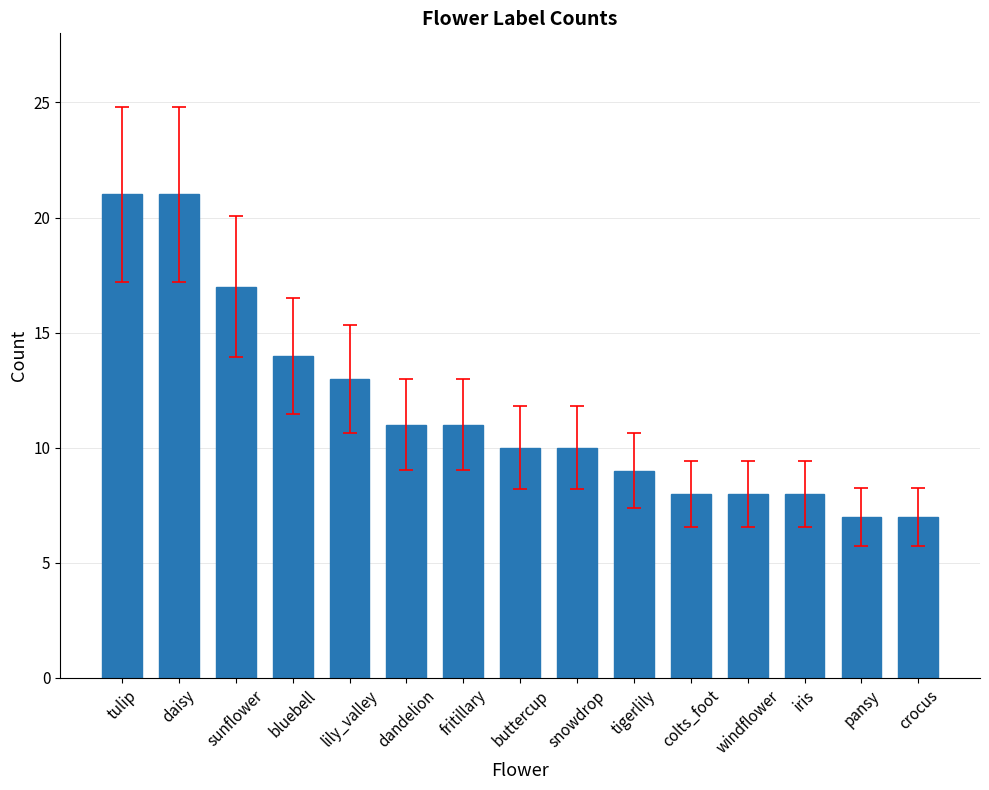

The chart shows a value of 11 at windflower. True or false?

False